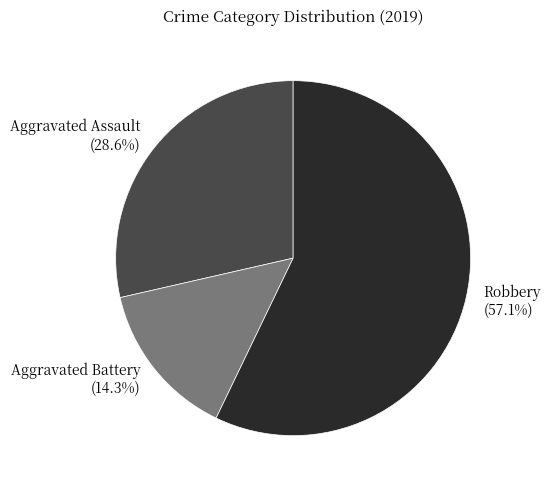

Does any single category account for the majority?

Yes